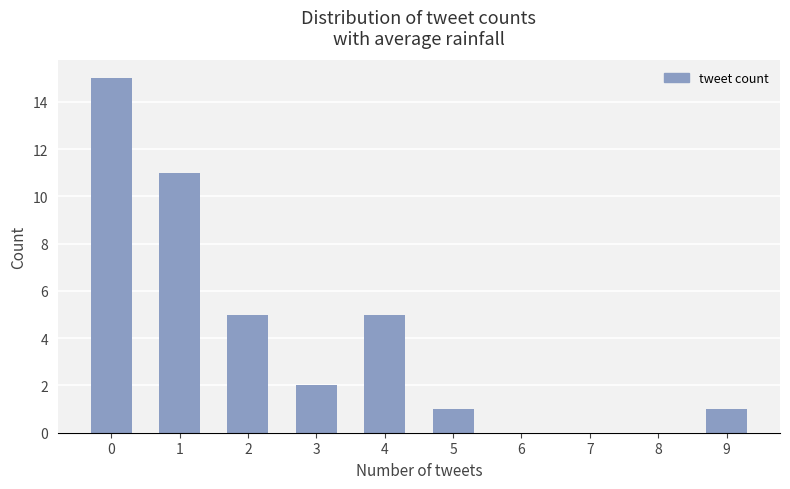

The chart shows a value of 7 at 6. True or false?

False